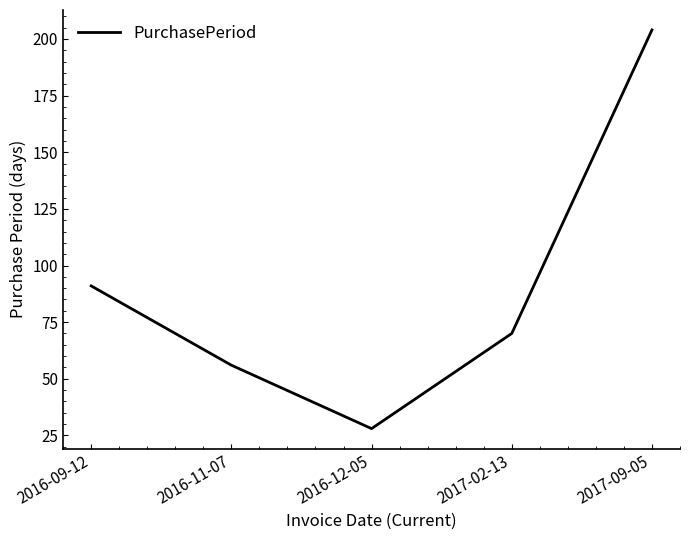

At which category does the chart reach its peak across all series?

2017-09-05